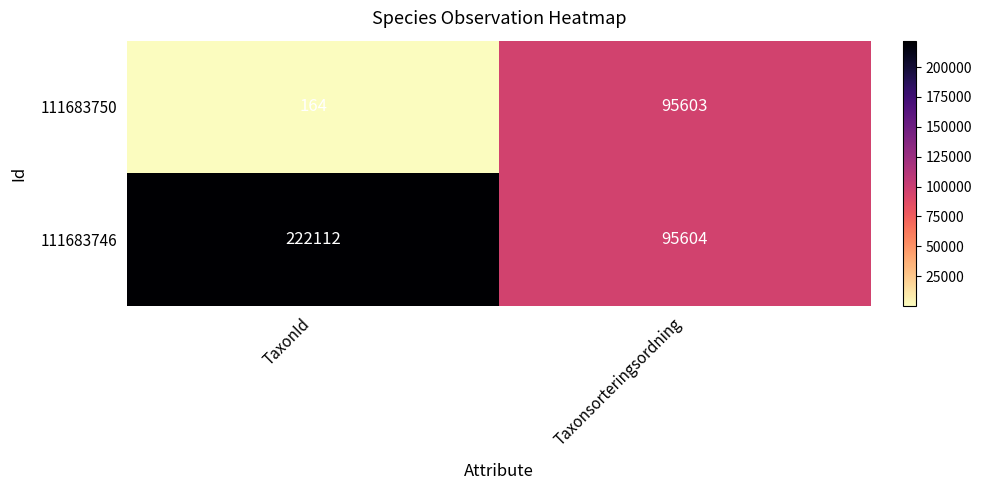

Reading left to right, transcribe all the data shown in this chart.

111683750: TaxonId=164	Taxonsorteringsordning=95603
111683746: TaxonId=222112	Taxonsorteringsordning=95604